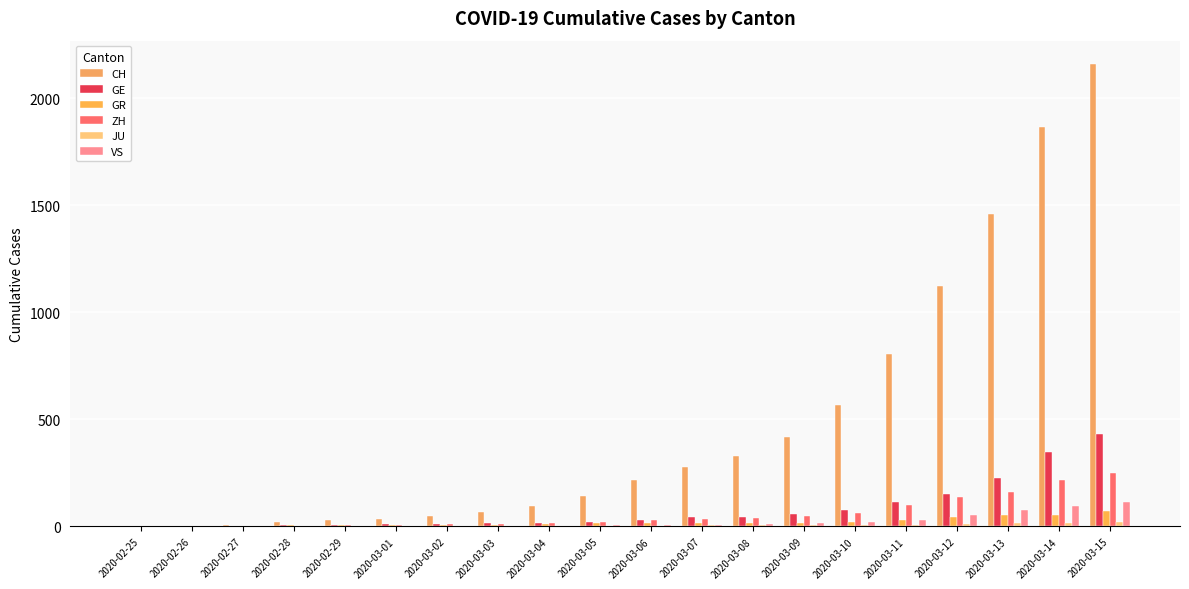

Which series has the largest total across all categories?

CH